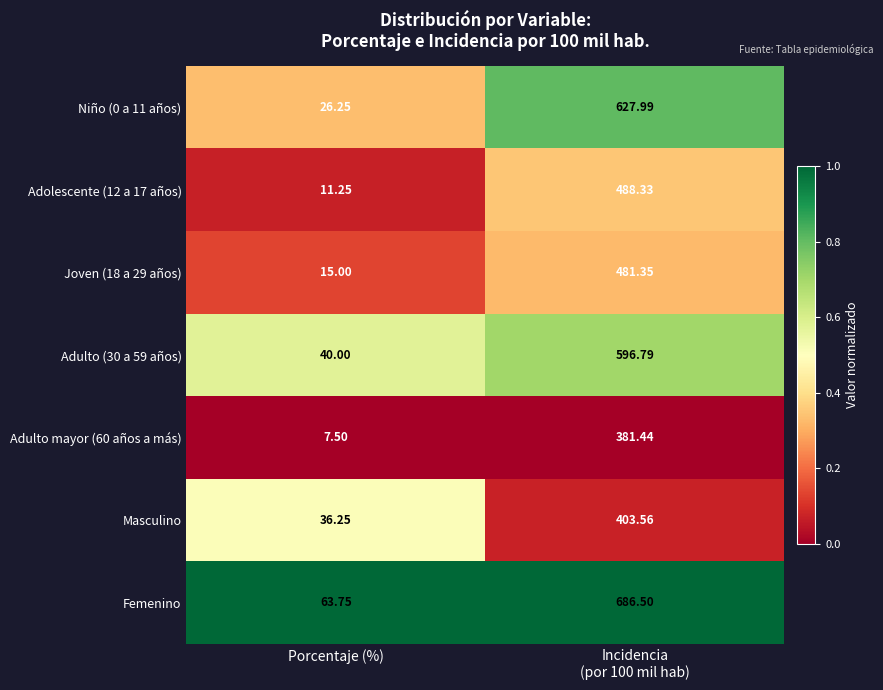

At which label does Adolescente (12 a 17 años) reach its minimum?

Porcentaje (%)